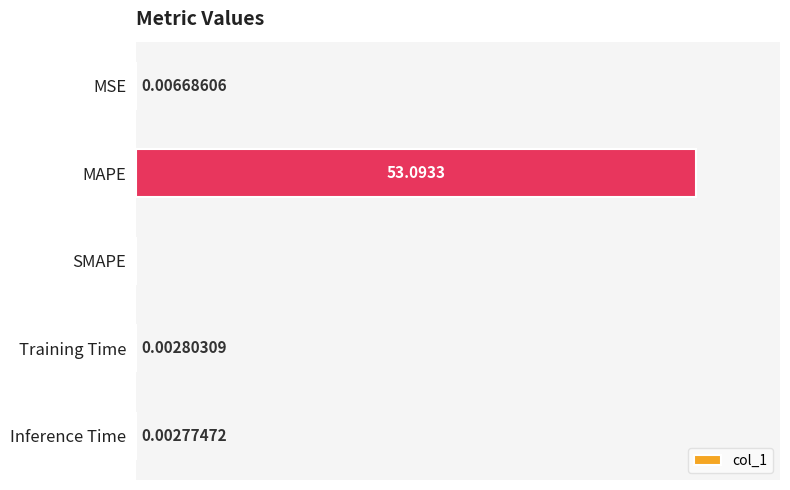

Between SMAPE and MSE, which is larger?

MSE